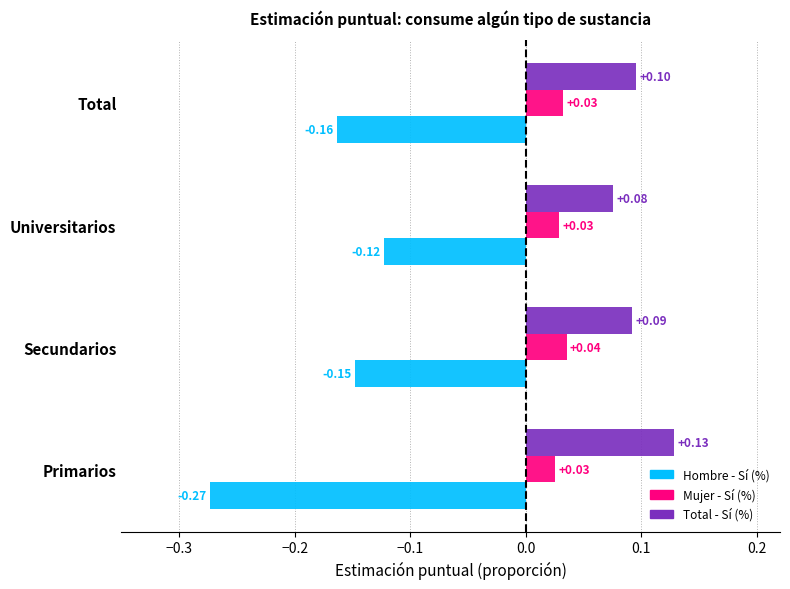

List the labels in order of Hombre - Sí (%) value, largest first.

Universitarios, Secundarios, Total, Primarios